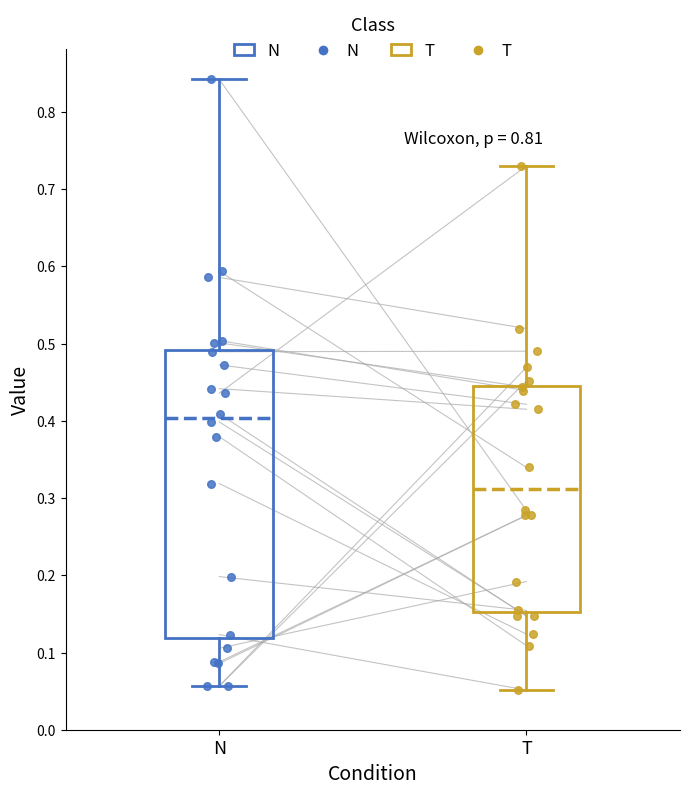

Reading left to right, transcribe this box plot: for each box, give where its median line is, the range the box spans, and where its two whiskers end, as read against the y-axis. The values are not printed on the chart, so give them approximately, as read against the axis.

N: median 0.40, box 0.12 to 0.49, whiskers 0.06 to 0.84
T: median 0.31, box 0.15 to 0.45, whiskers 0.05 to 0.73